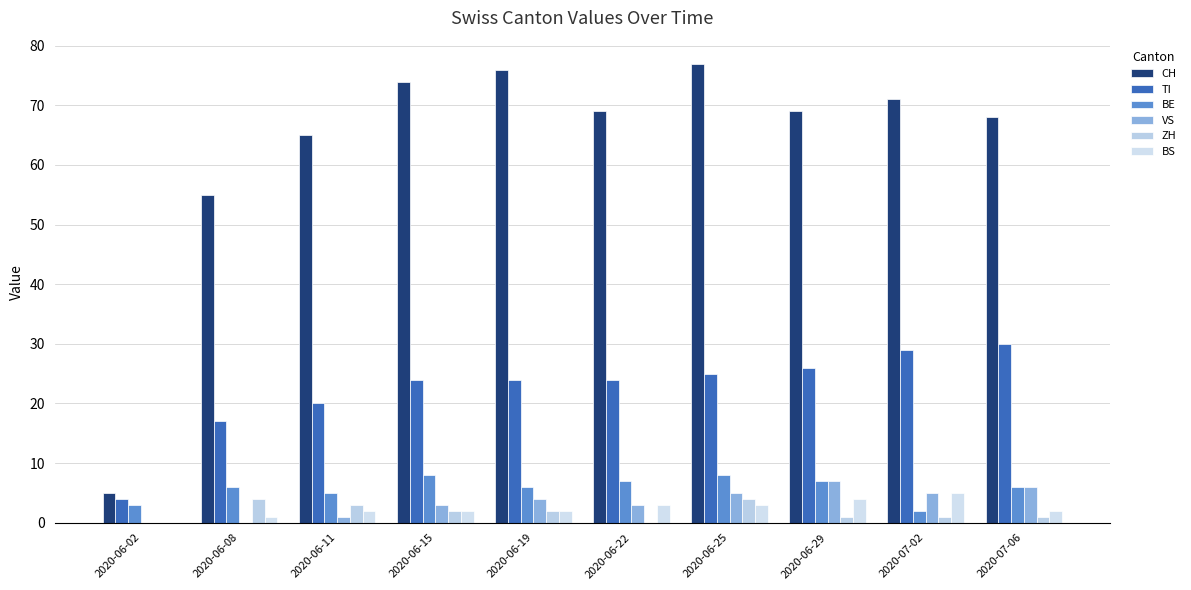

How many groups of bars are there?

10